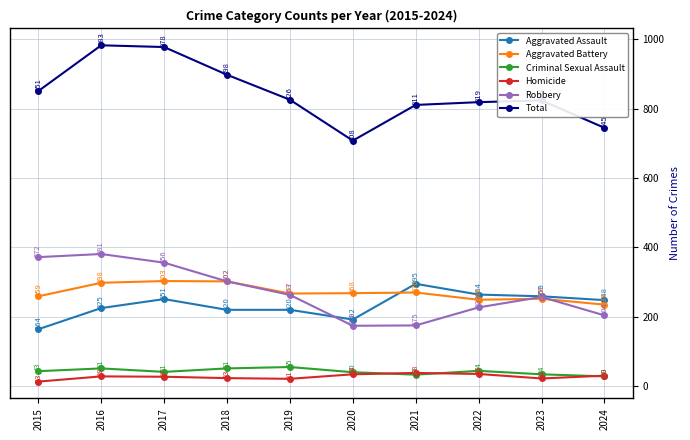

What is the difference between the Total values at 2017 and 2019?

152